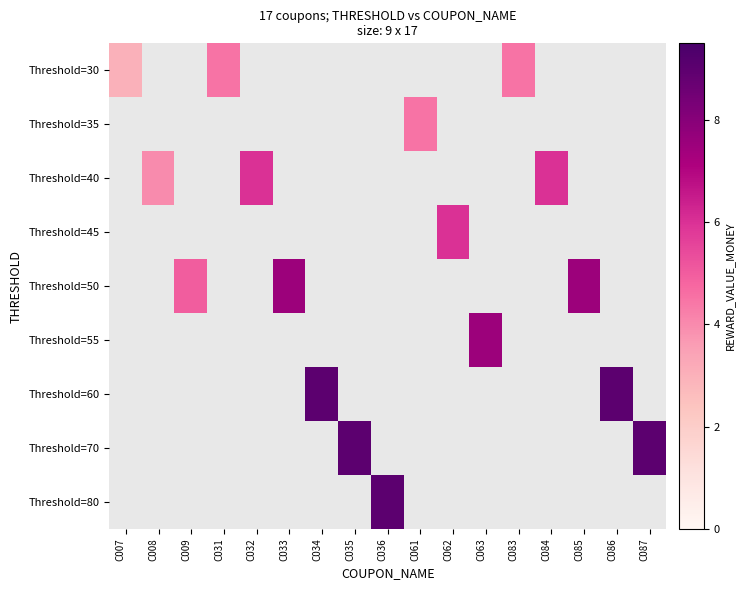

How many categories are shown in the chart?

17